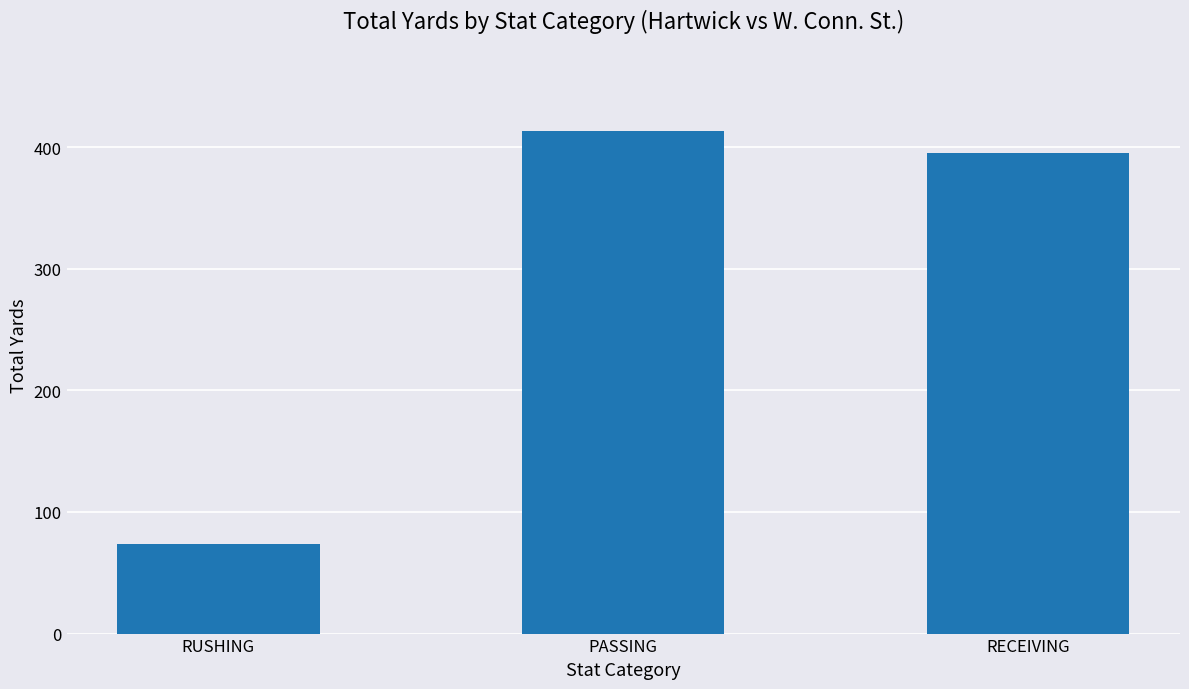

What is the difference between the maximum and second lowest values?

18